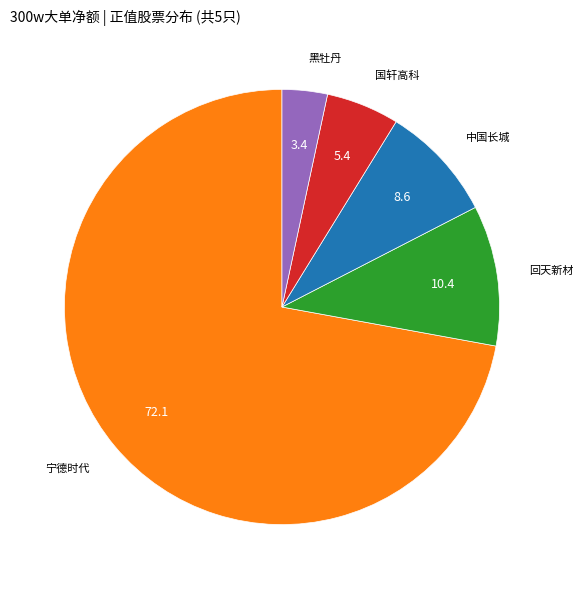

Is there a majority slice in this chart?

Yes